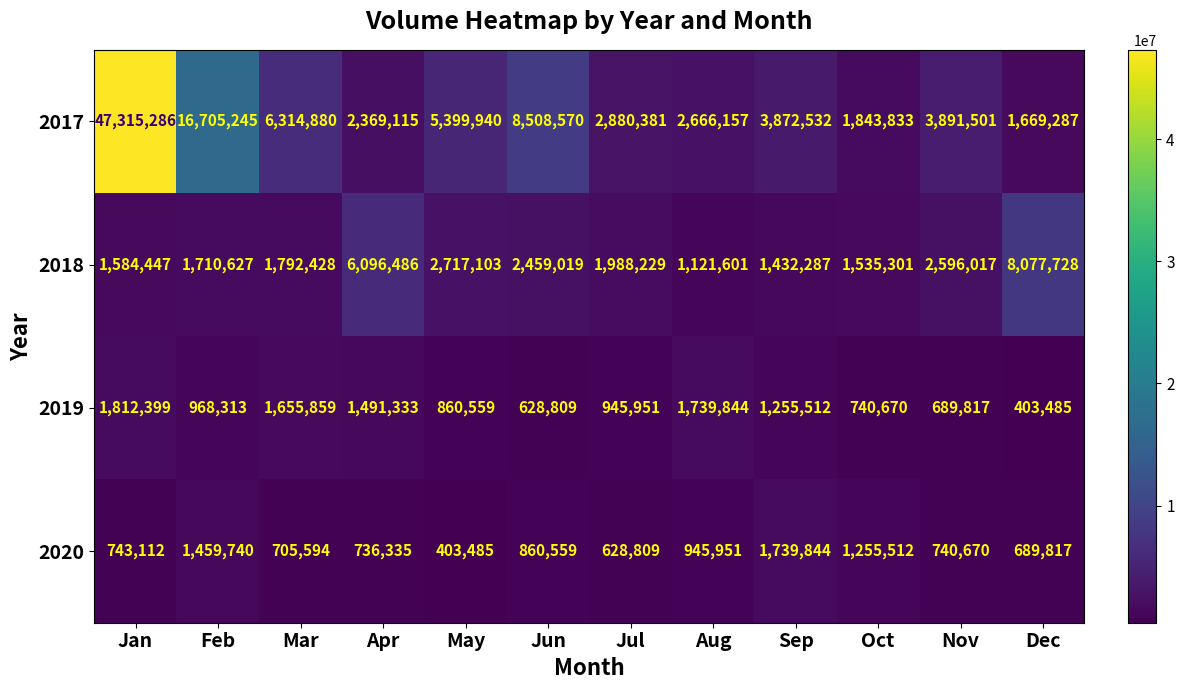

Which category has the highest value in the 2017 series?

Jan